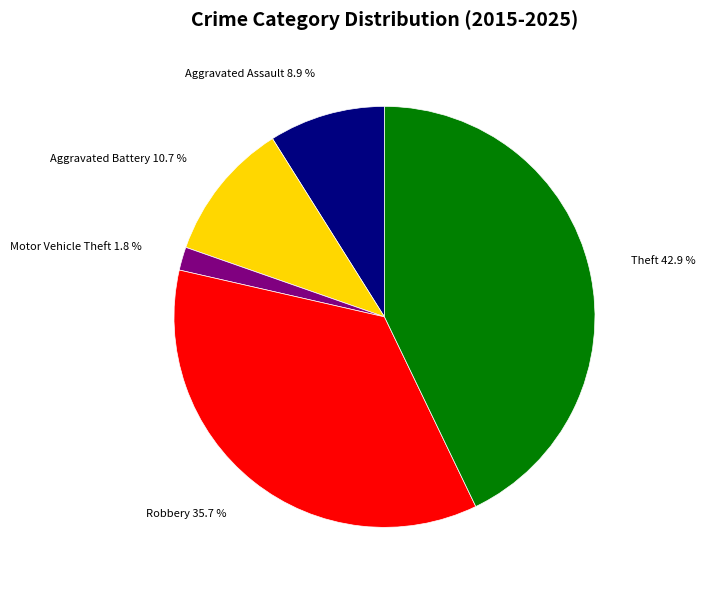

To the nearest percent, what is the difference between the Motor Vehicle Theft and Robbery slice percentages?

34%